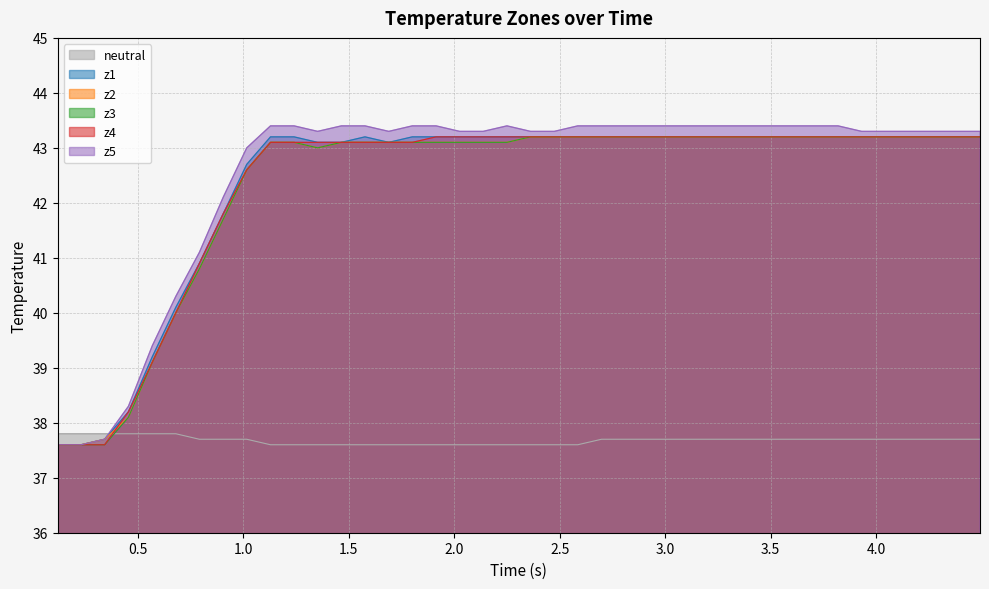

True or false: z3 and z2 cross at least once.

False